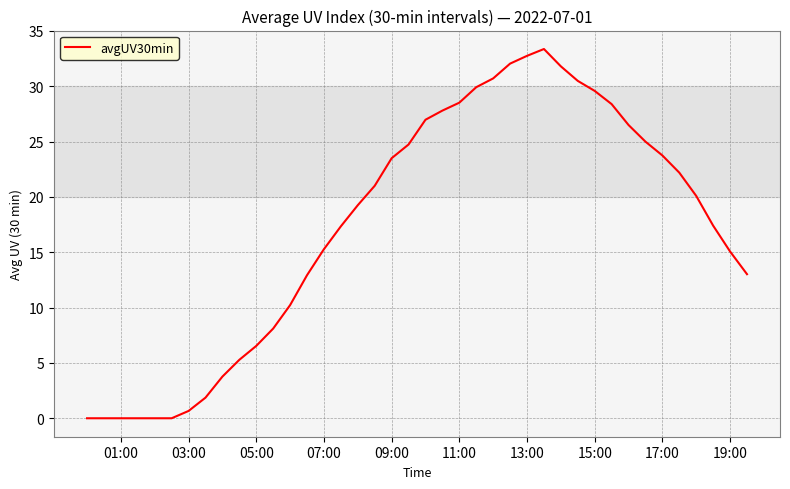

What is the greatest value displayed?

33.4